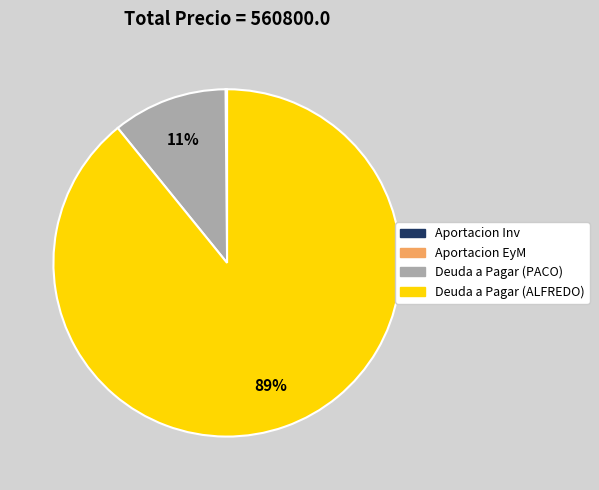

True or false: Deuda a Pagar (ALFREDO) accounts for 99% of the total.

False